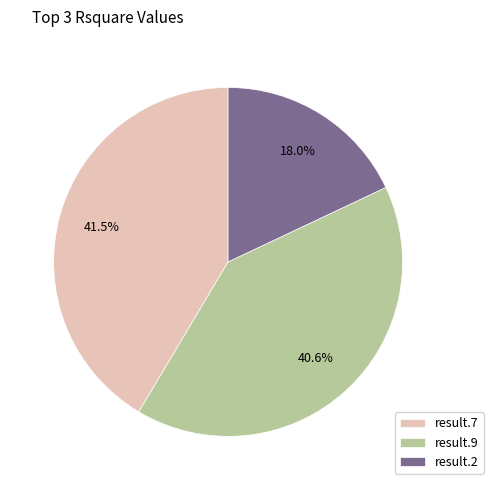

Rank the categories by value from highest to lowest.

result.7, result.9, result.2